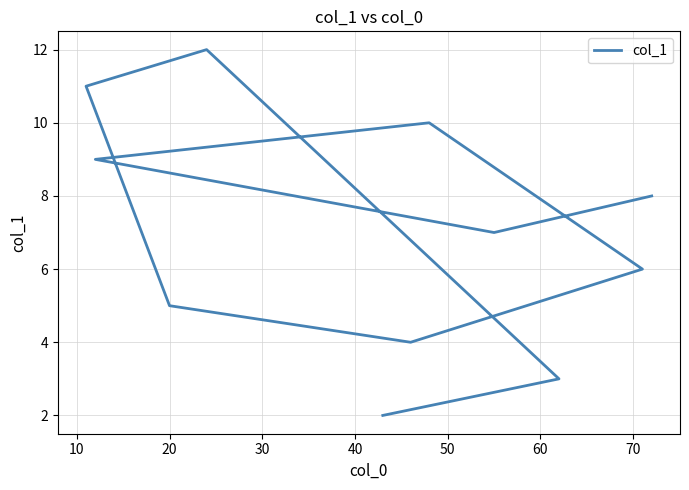

True or false: the data has more than 2 interior local peaks.

False